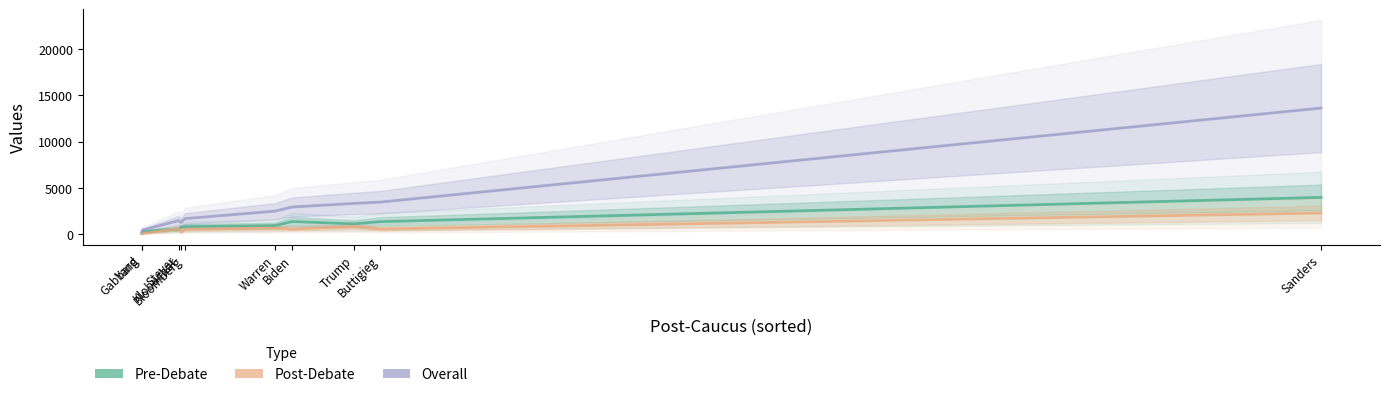

Where is the first local minimum for Overall?

Klobuchar